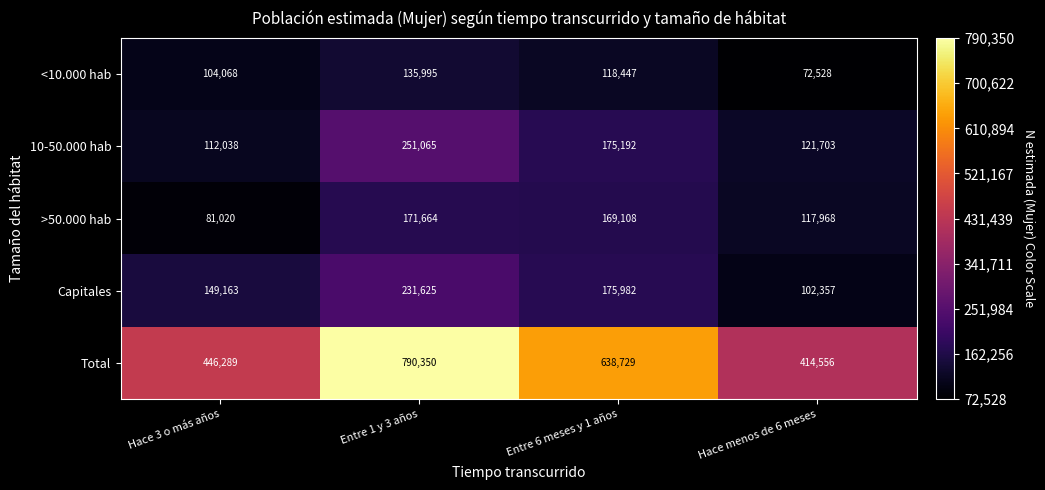

What is the spread (max minus min) of values at Hace 3 o más años?

365269